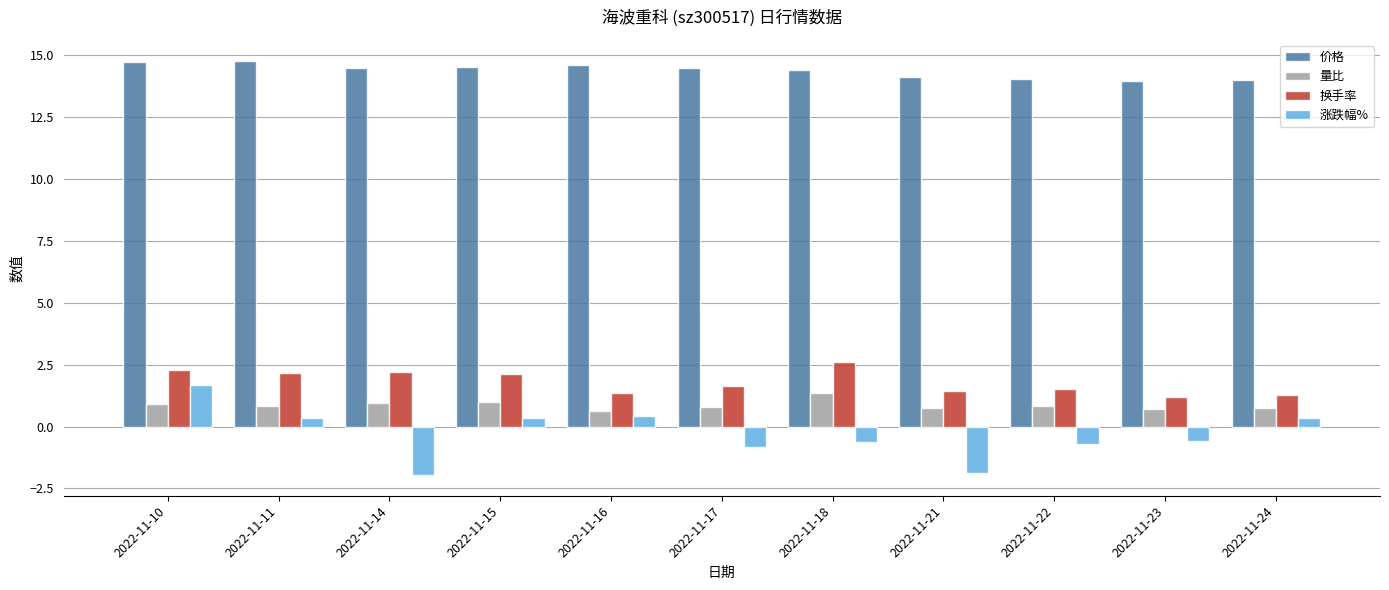

At which label does 涨跌幅% first exceed 0?

2022-11-10